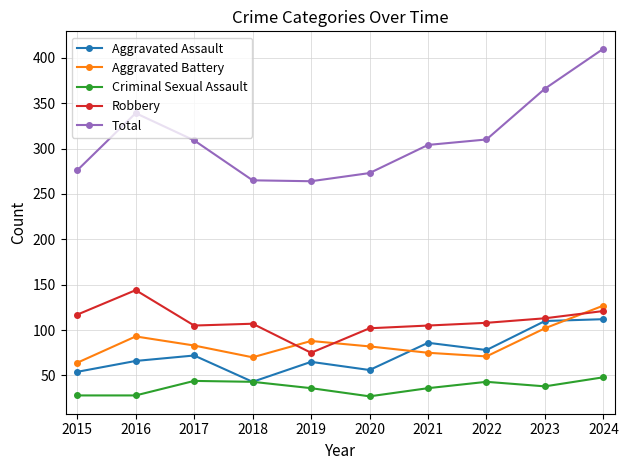

Which category has the highest value across all series?

2024